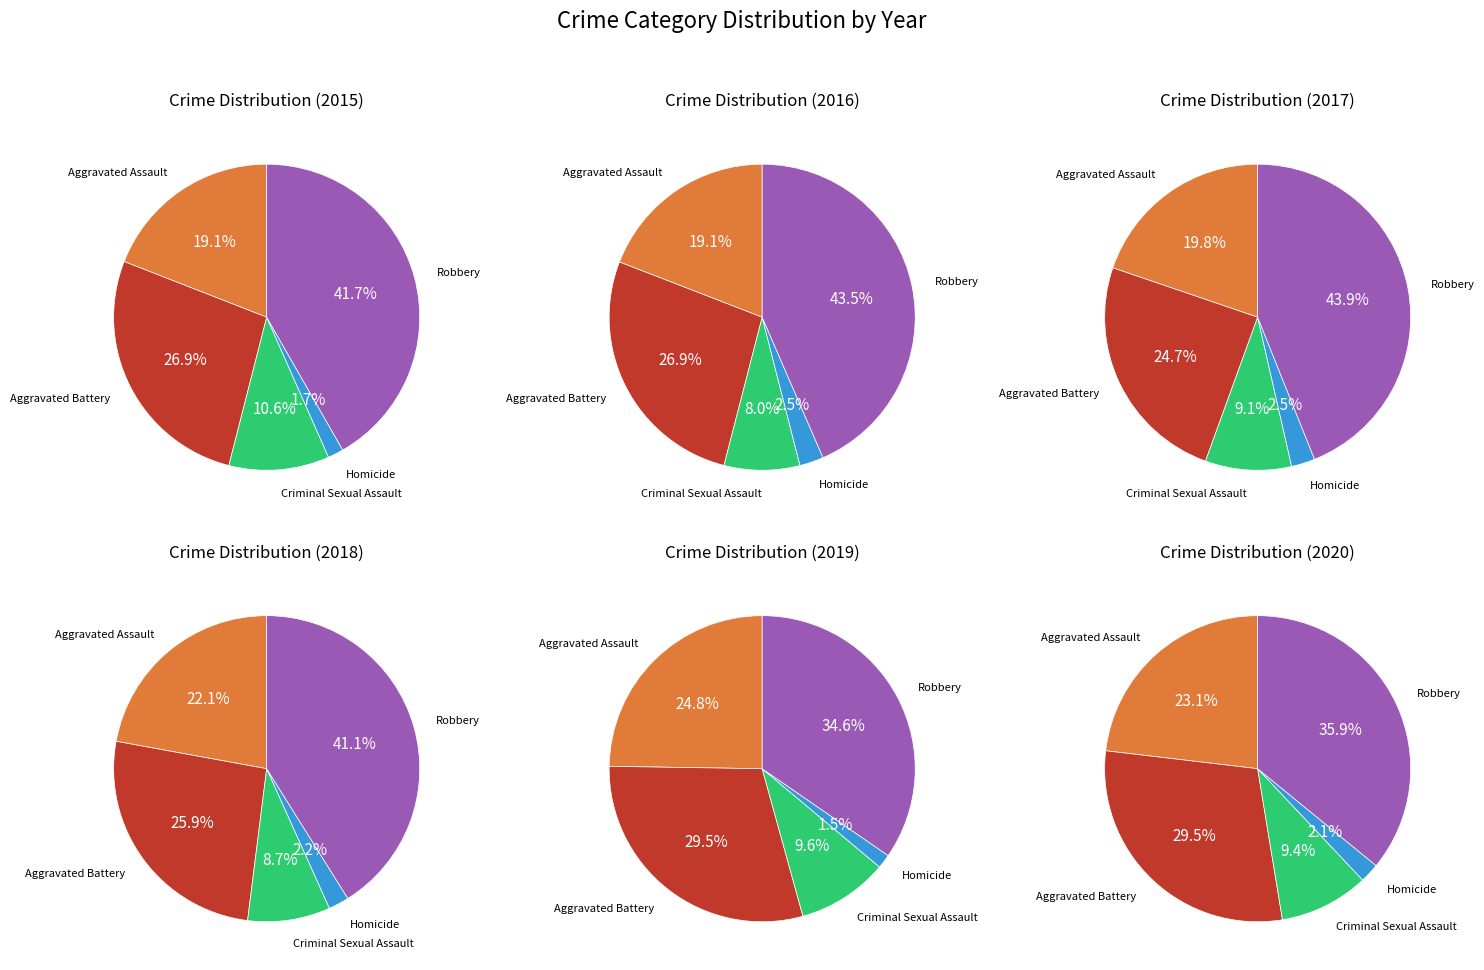

Which slice is the smallest?

Homicide